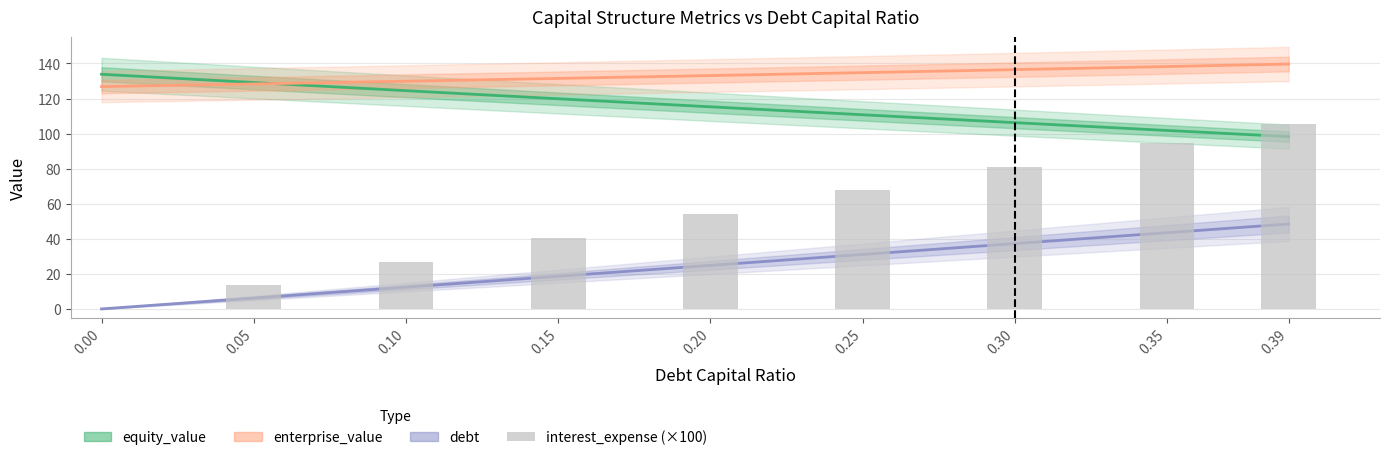

Which category has the highest value across all series?

0.39